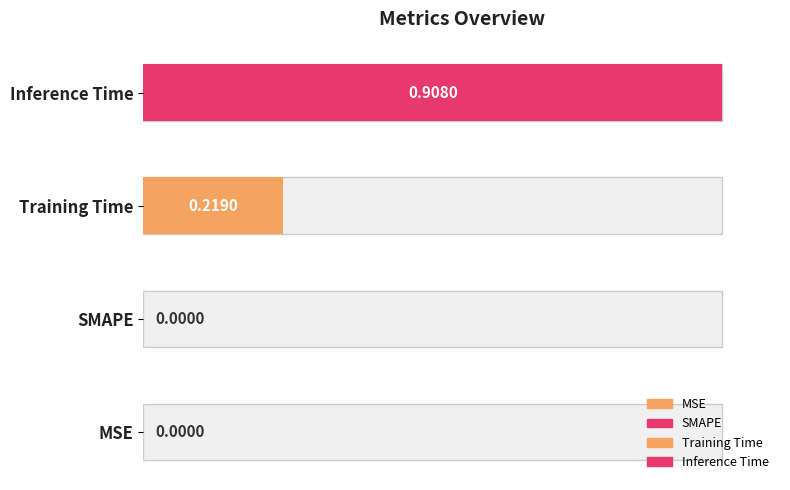

The chart shows a value of 0.4 at MSE. True or false?

False